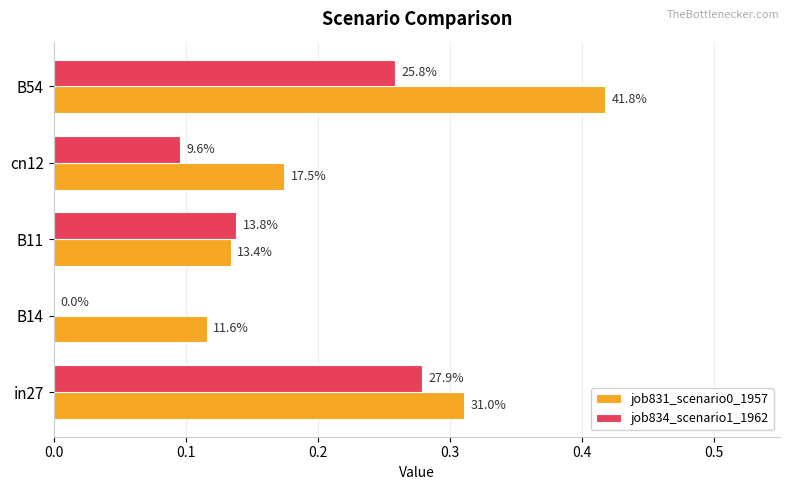

At how many categories does at least one series exceed 0?

5